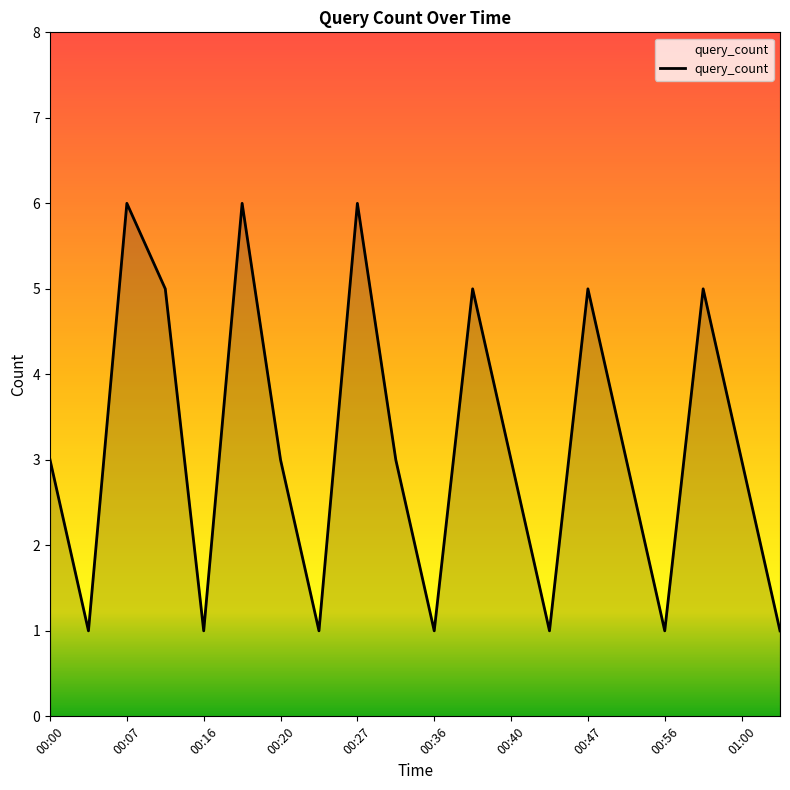

What is the maximum value shown in the chart?

6